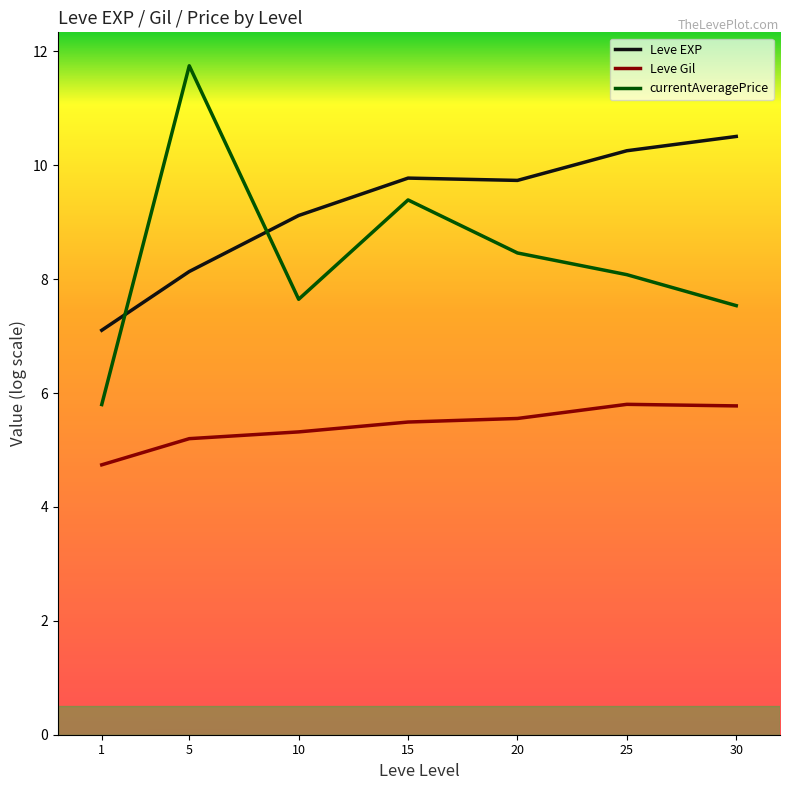

List the series in order of their overall mean, lowest first.

Leve Gil, currentAveragePrice, Leve EXP